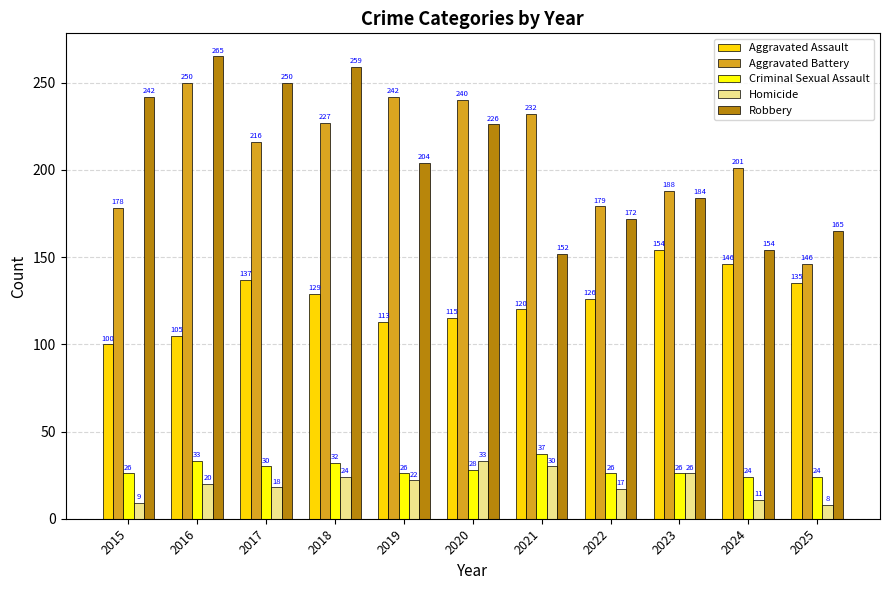

How many distinct data groups are displayed?

5